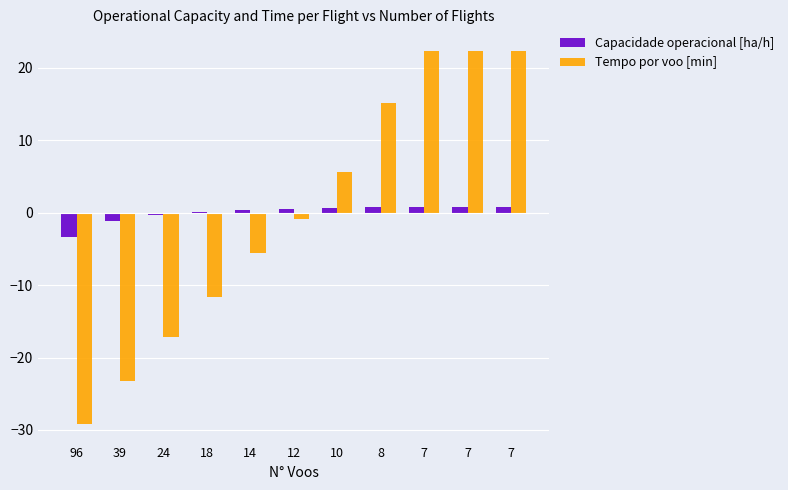

What are all the series names shown in the legend?

Capacidade operacional [ha/h], Tempo por voo [min]